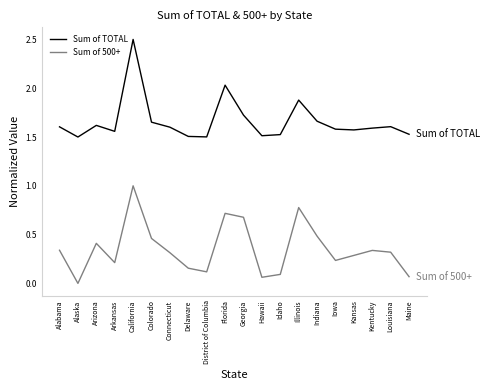

List the series in order of their peak value, lowest first.

Sum of 500+, Sum of TOTAL